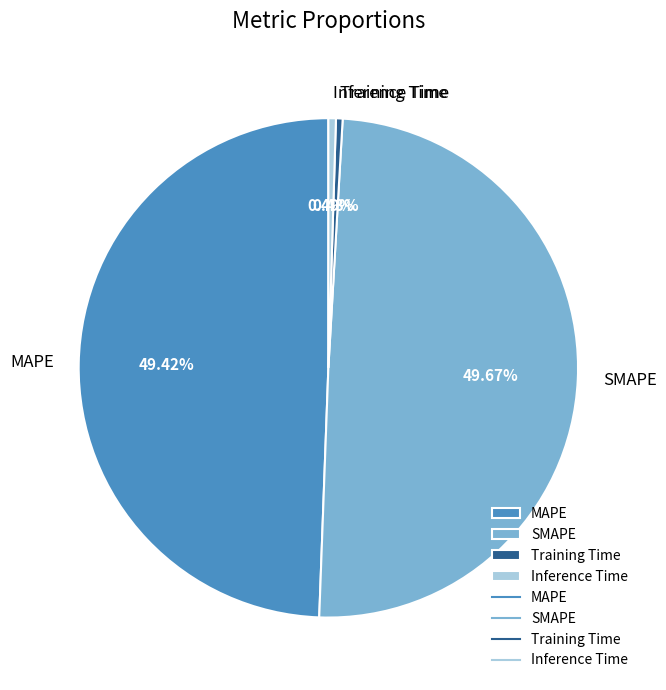

How many slices are in this pie chart?

4